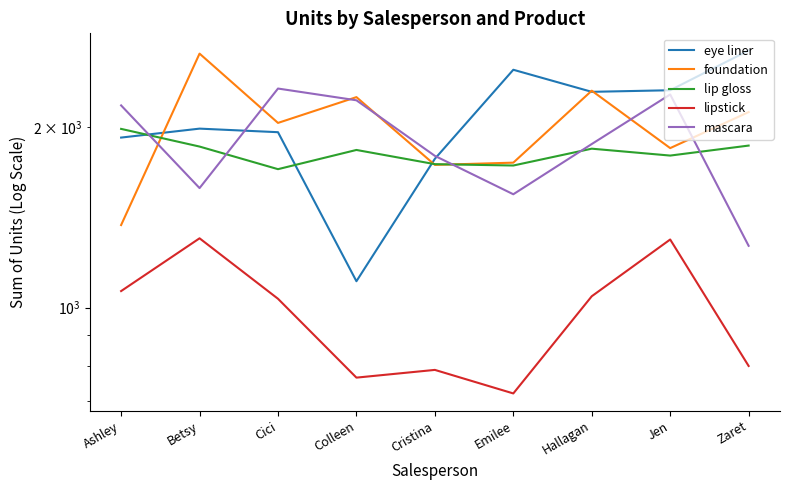

How many data points does each series have?

9